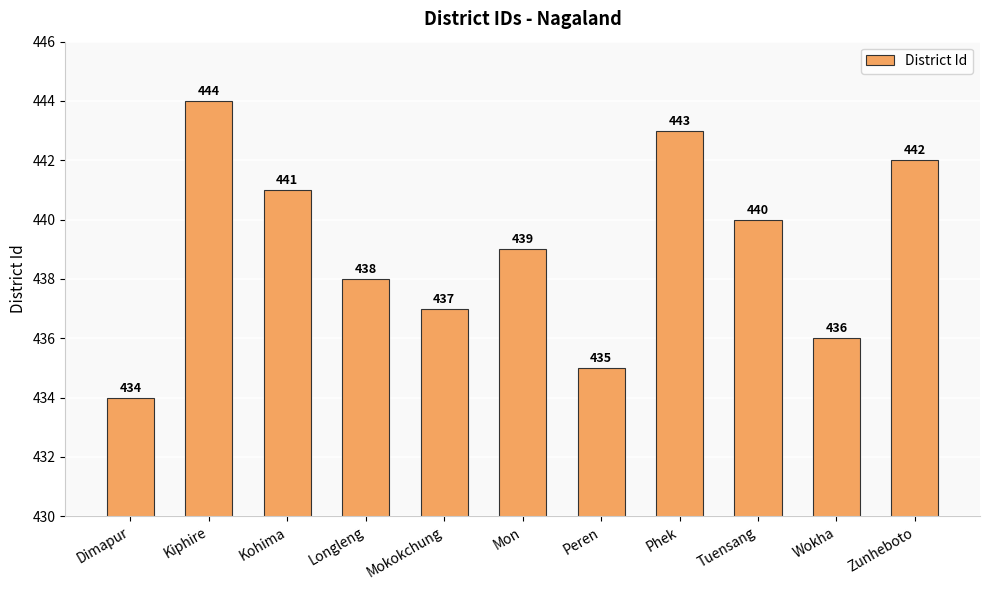

Approximately how many times larger is the value at Dimapur compared to Mokokchung?

1.0